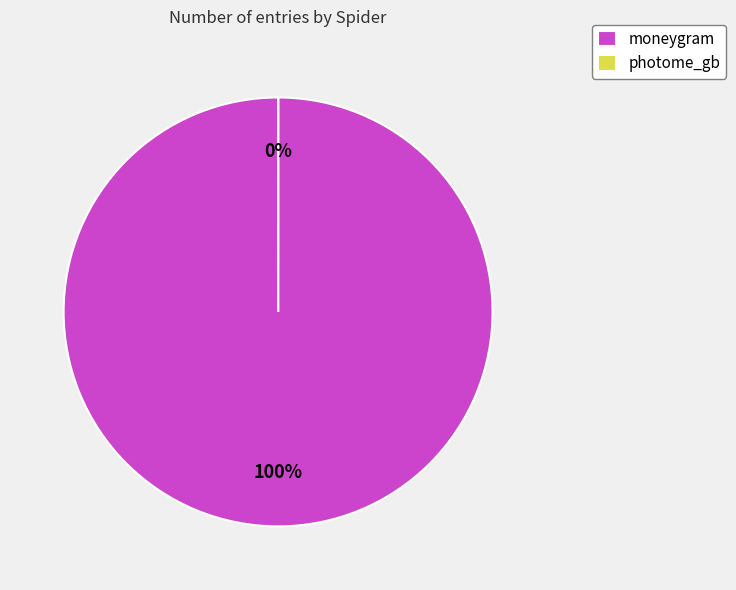

Rank the categories by value from lowest to highest.

photome_gb, moneygram